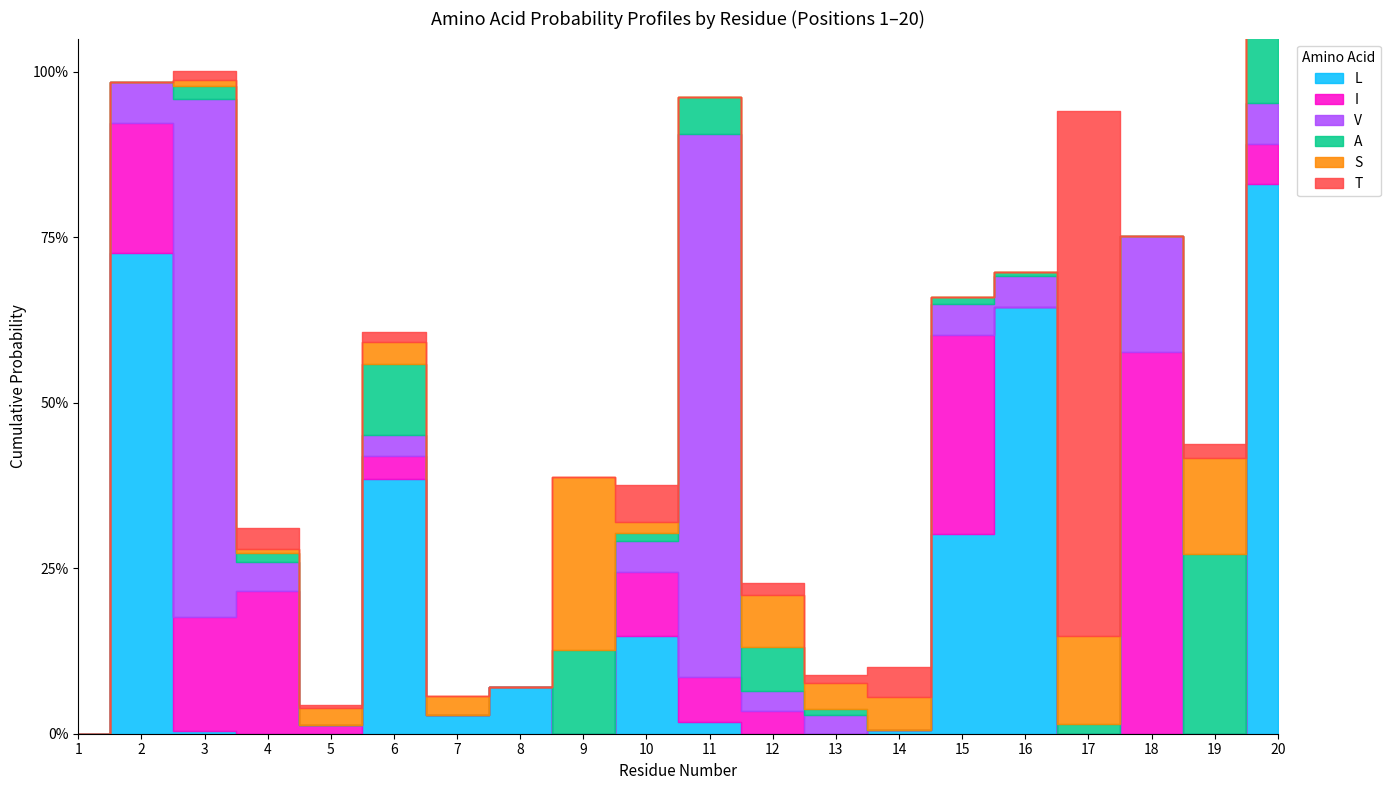

Where is T nearest to the value 0?

1